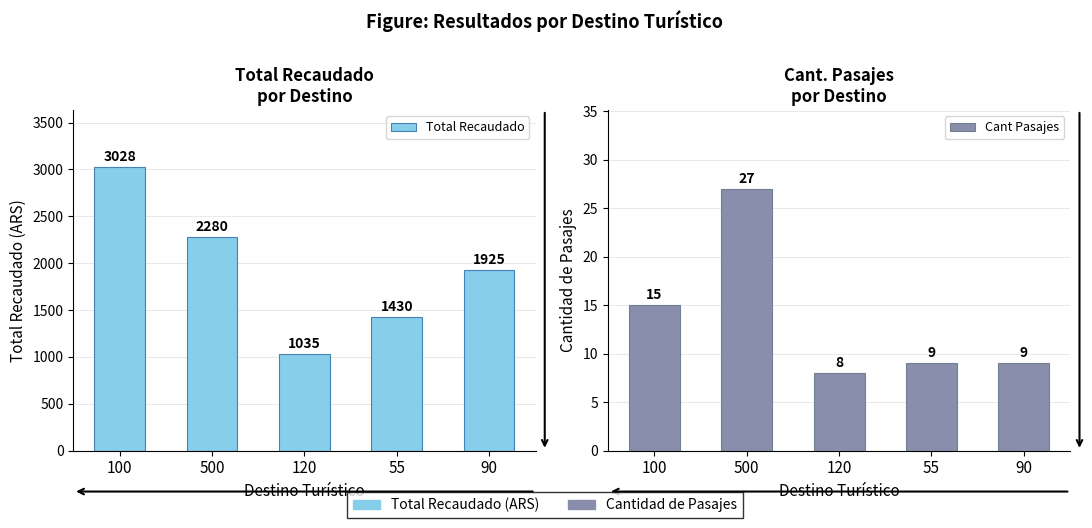

What are all the series names shown in the legend?

Total Recaudado, Cant Pasajes